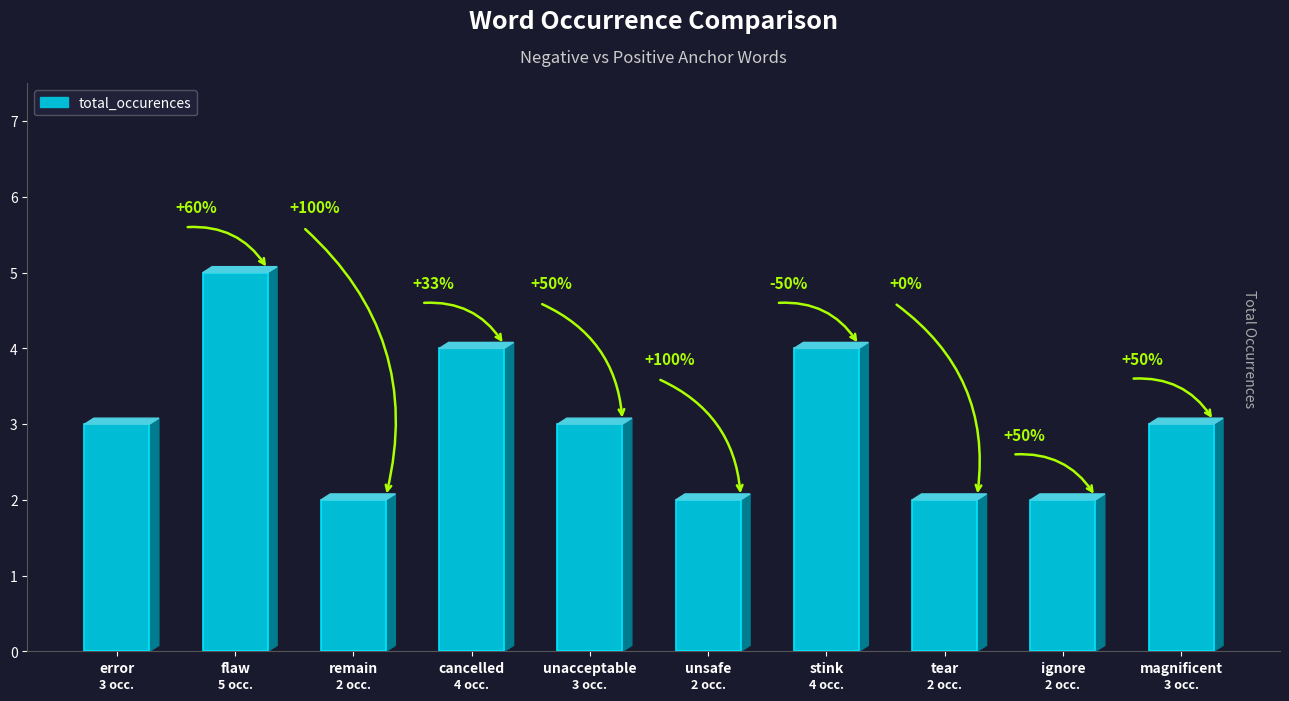

Are the bars horizontal?

No